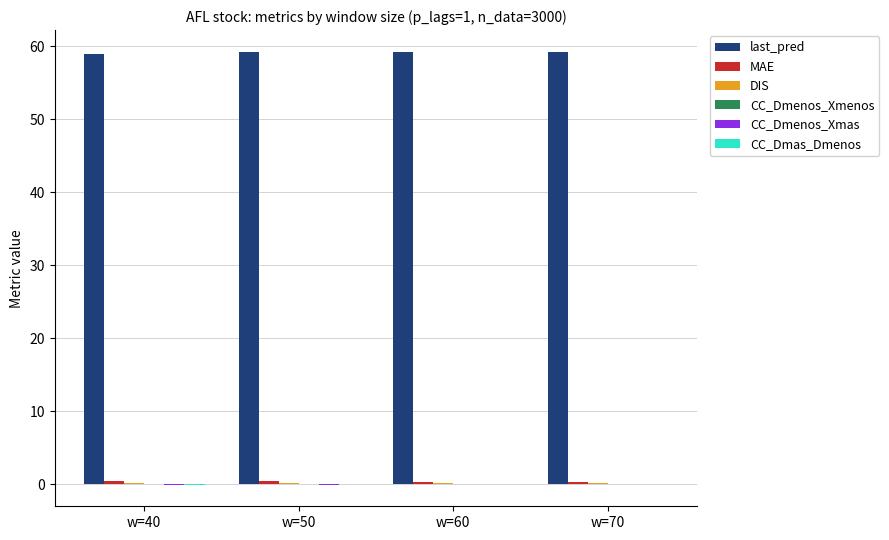

What is the maximum value shown in the chart?

59.2